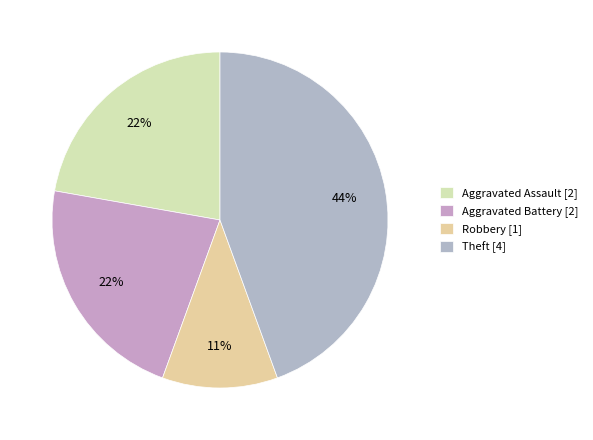

Does any single category account for the majority?

No